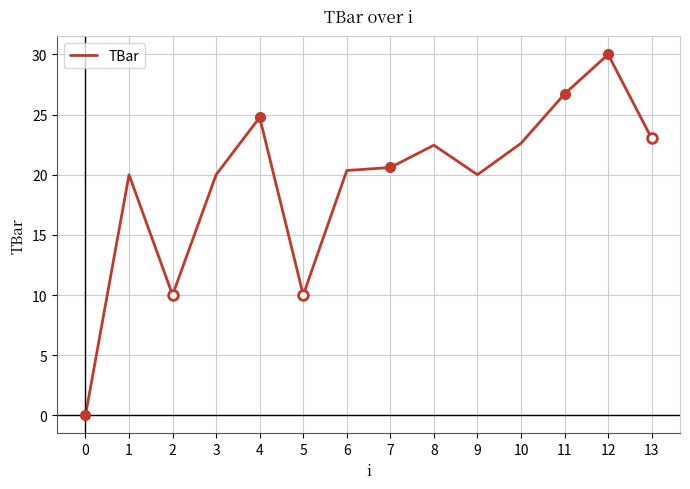

What is the maximum value for TBar?

30.0